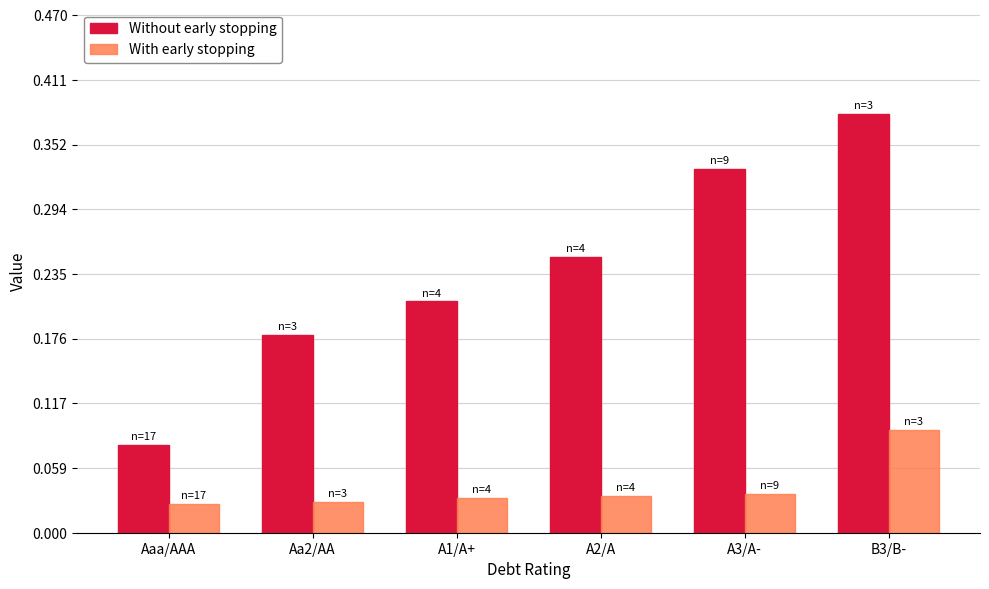

What is the sum of the Without early stopping values at A3/A- and A1/A+?

0.5